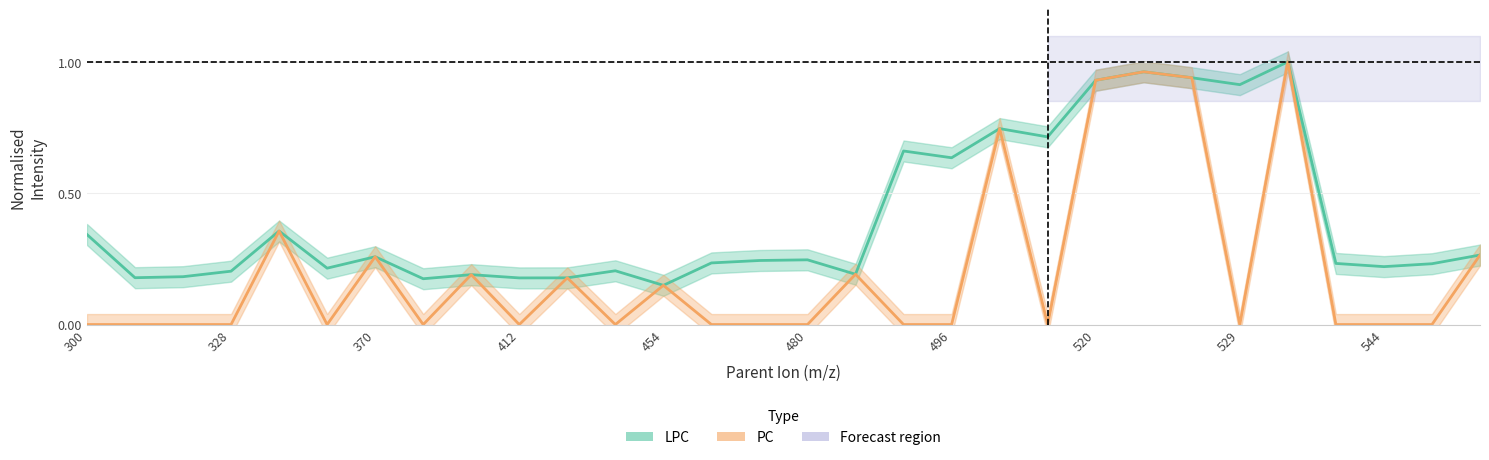

True or false: LPC has more than 1 interior local peaks.

True